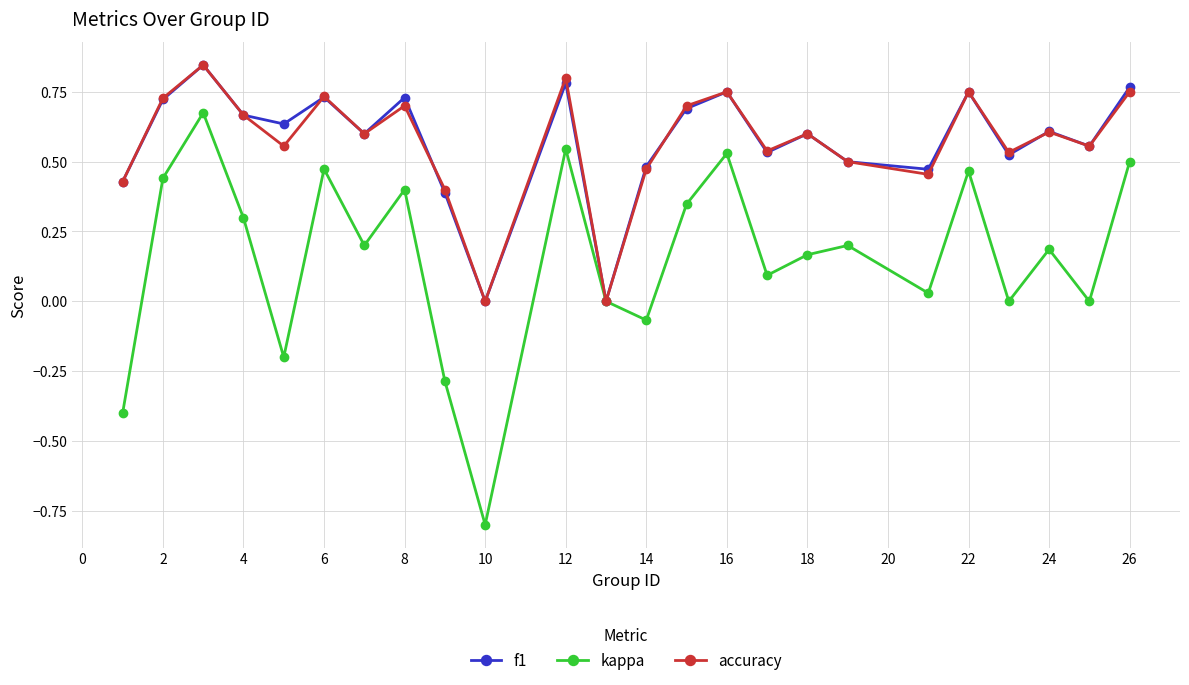

How many data points does each series have?

24